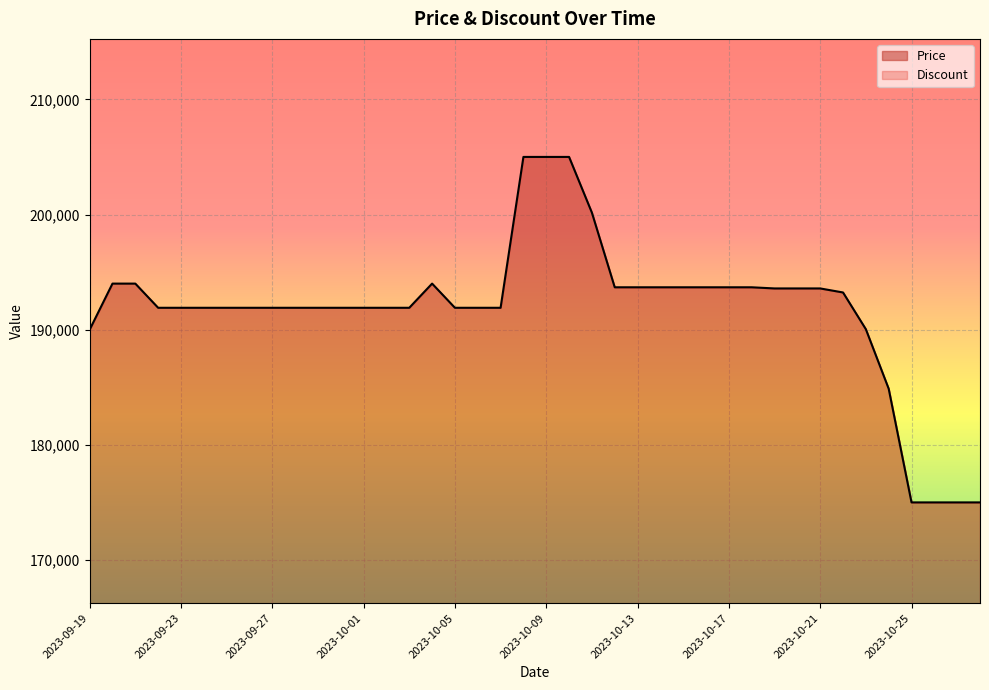

What is the maximum value shown in the chart?

205000